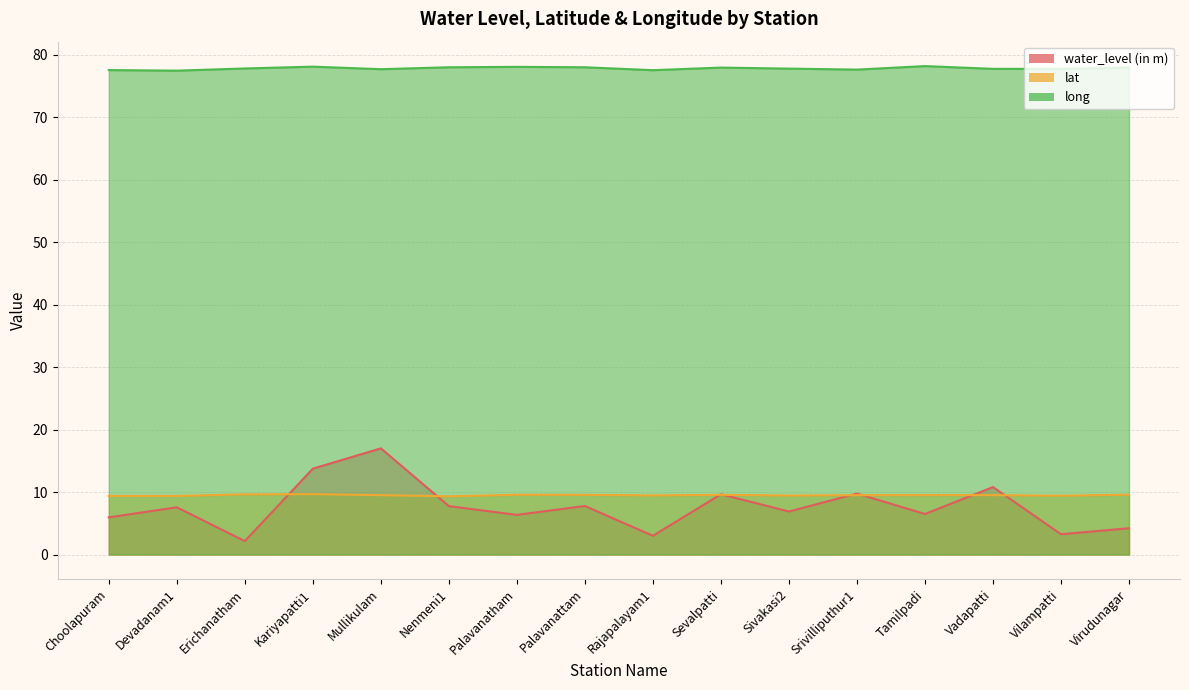

What is the sum of the lat values at Palavanatham and Virudunagar?

19.1